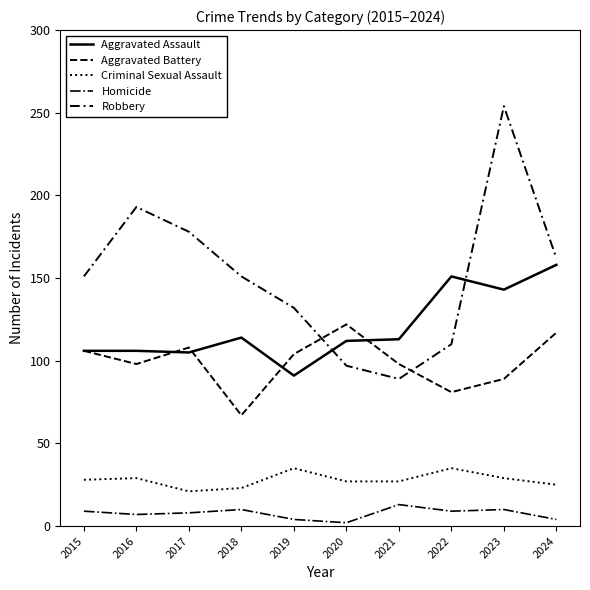

True or false: Homicide and Aggravated Battery cross at least once.

False